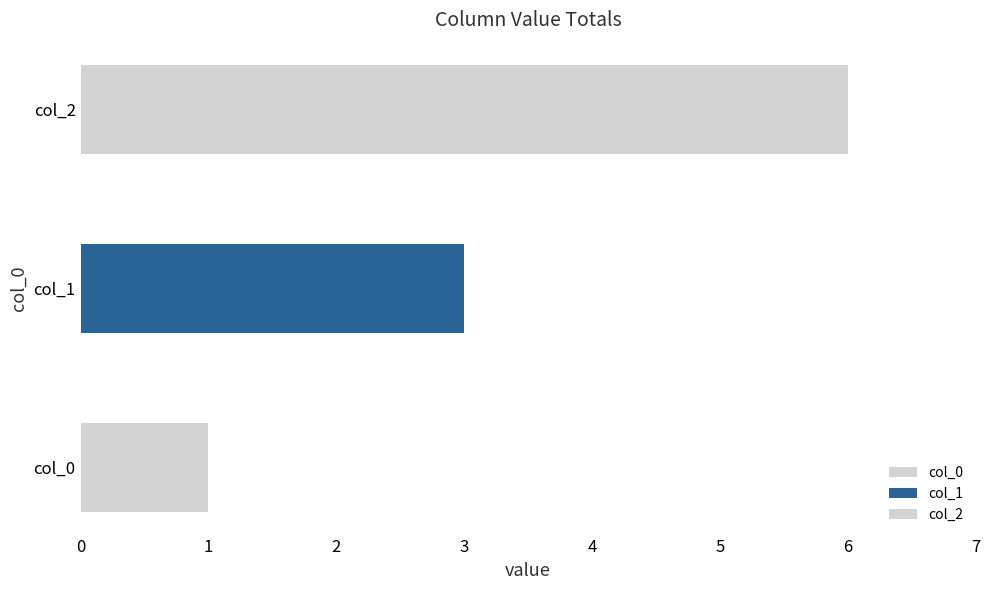

Reading left to right, transcribe all the data shown in this chart.

col_0: 1=1	2=0	3=0	4=0	5=0	6=0	7=0	8=0	9=0	10=0
col_1: 1=0	2=1	3=1	4=1	5=0	6=0	7=0	8=0	9=0	10=0
col_2: 1=0	2=0	3=0	4=0	5=1	6=1	7=1	8=1	9=1	10=1